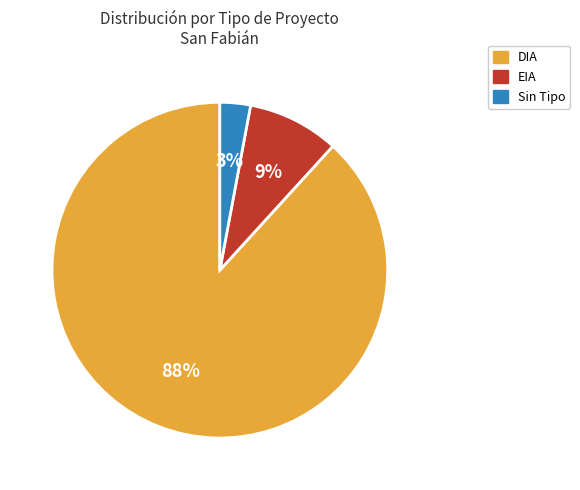

Is there any slice that represents more than half of the pie?

Yes